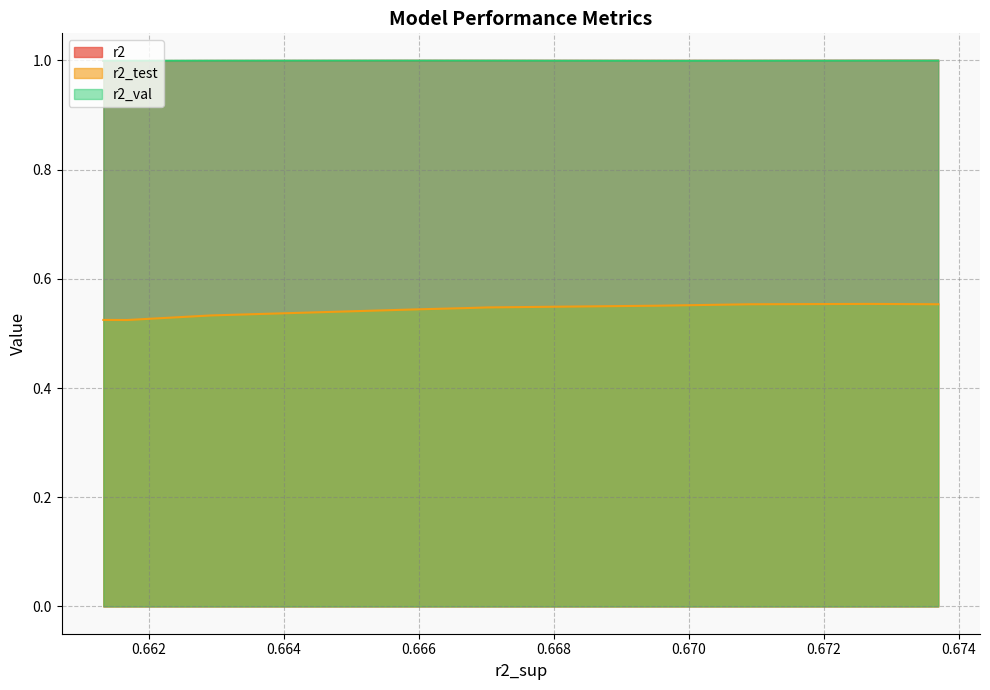

What is the lowest value of the r2 series?

1.0